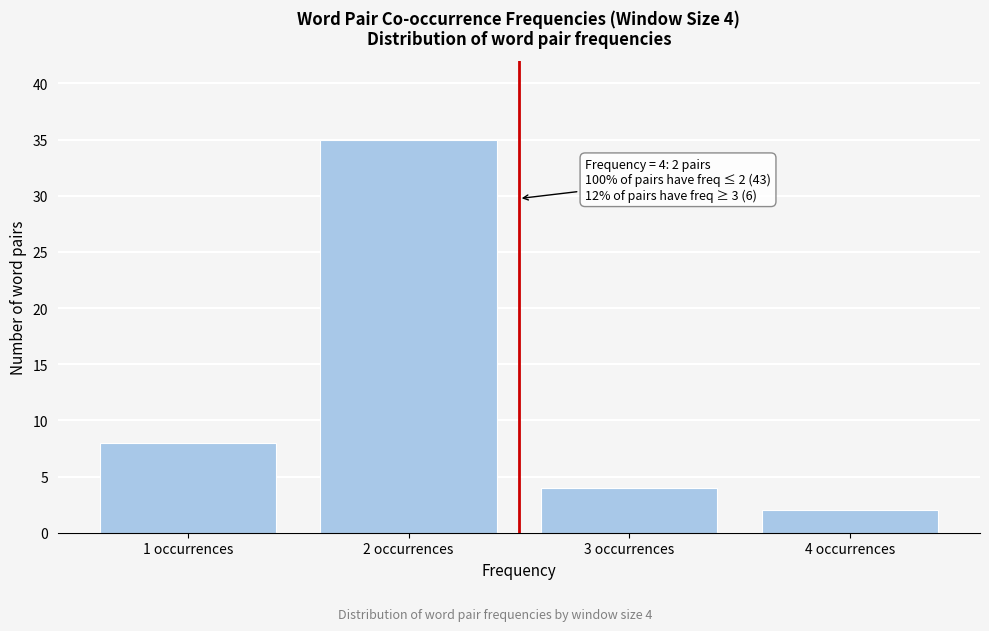

Reading left to right, list all the values displayed in this chart.

1 occurrences=8	2 occurrences=35	3 occurrences=4	4 occurrences=2